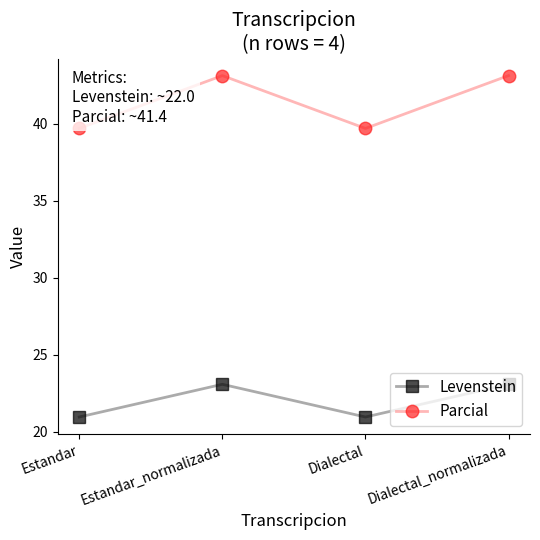

Reading right to left, transcribe all the data shown in this chart.

Levenstein: Dialectal_normalizada=23.1	Dialectal=21.0	Estandar_normalizada=23.1	Estandar=21.0
Parcial: Dialectal_normalizada=43.1	Dialectal=39.7	Estandar_normalizada=43.1	Estandar=39.7